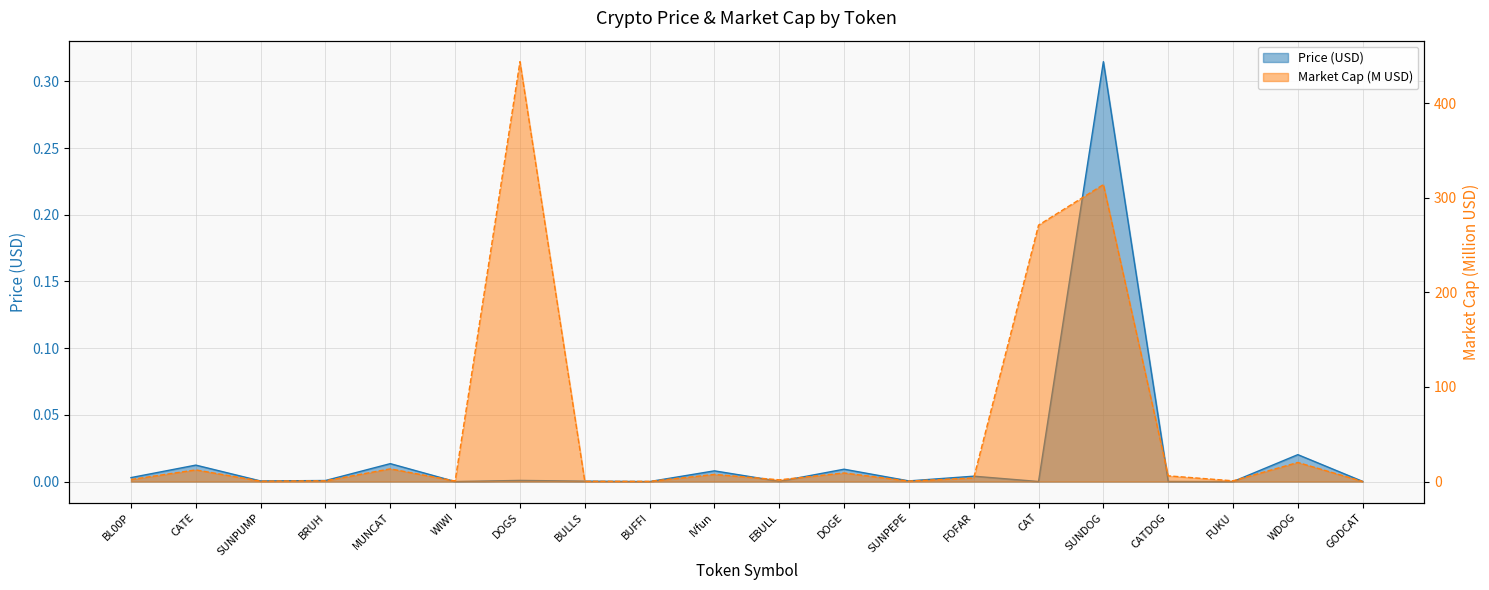

What are all the series names shown in the legend?

Price, Market Cap